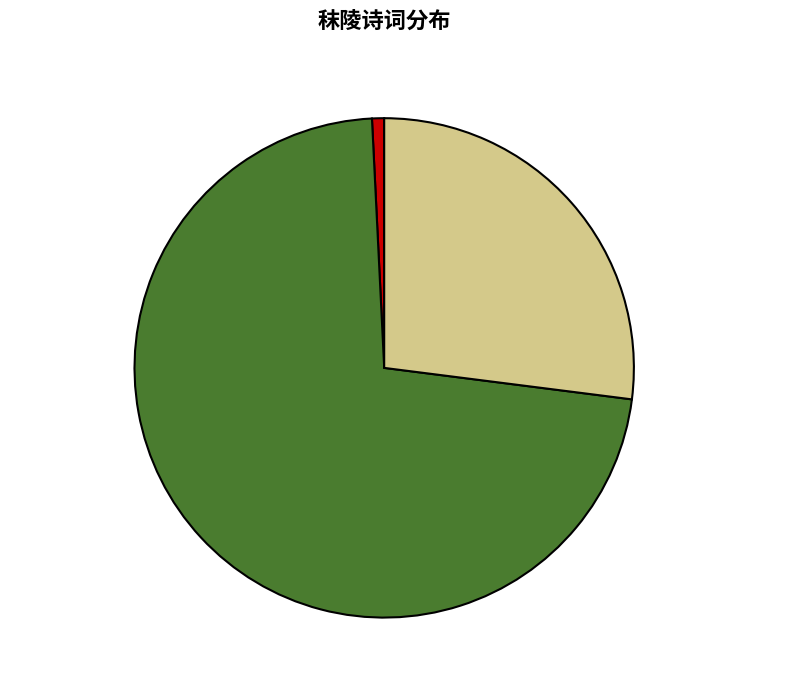

Which category accounts for the majority?

玉蝴蝶·万古秣陵江国